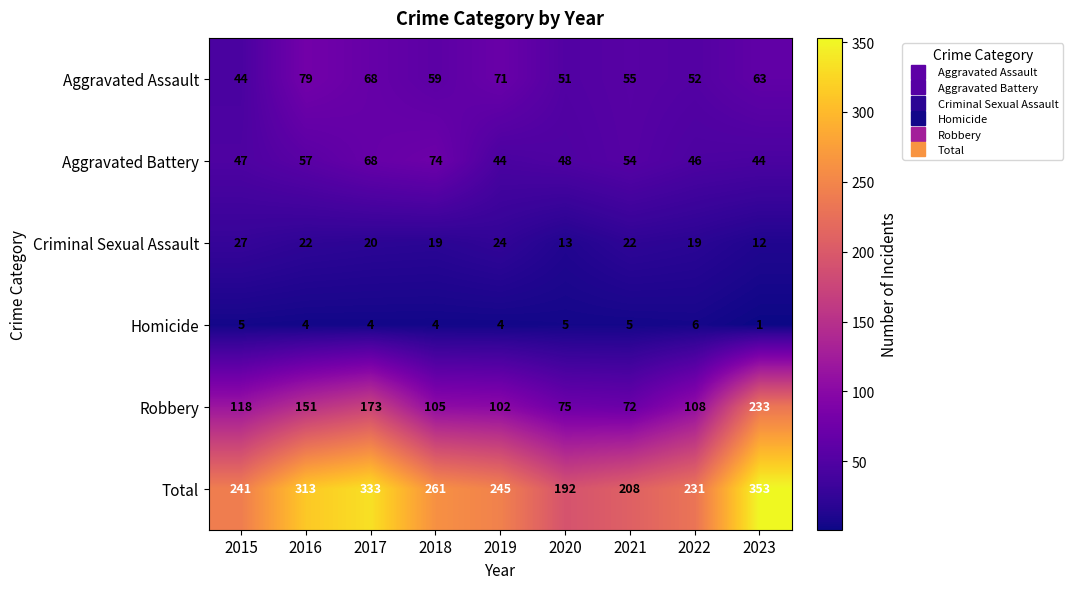

Is it true that Homicide equals 4 at 2018?

True